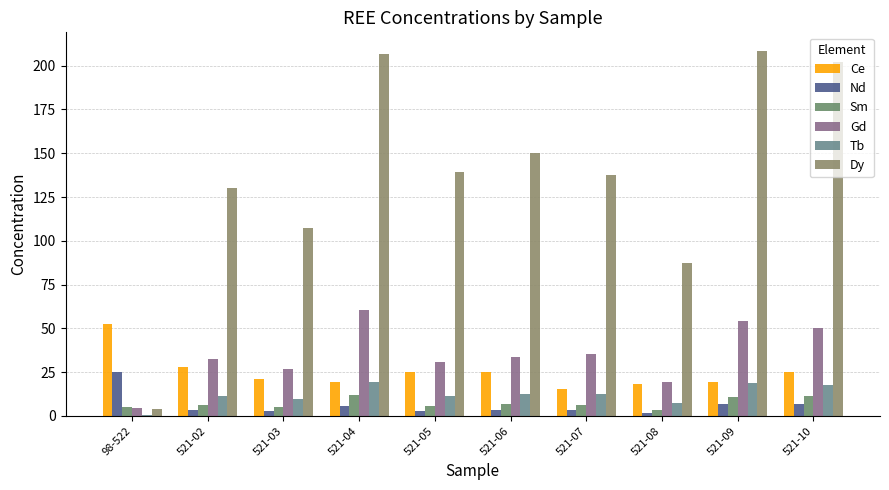

What is the difference between the maximum and minimum values in the Gd series?

55.9